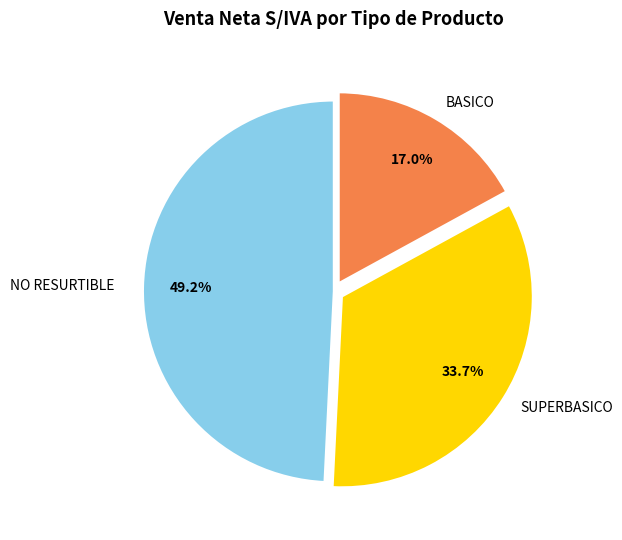

Is there any slice that represents more than half of the pie?

No